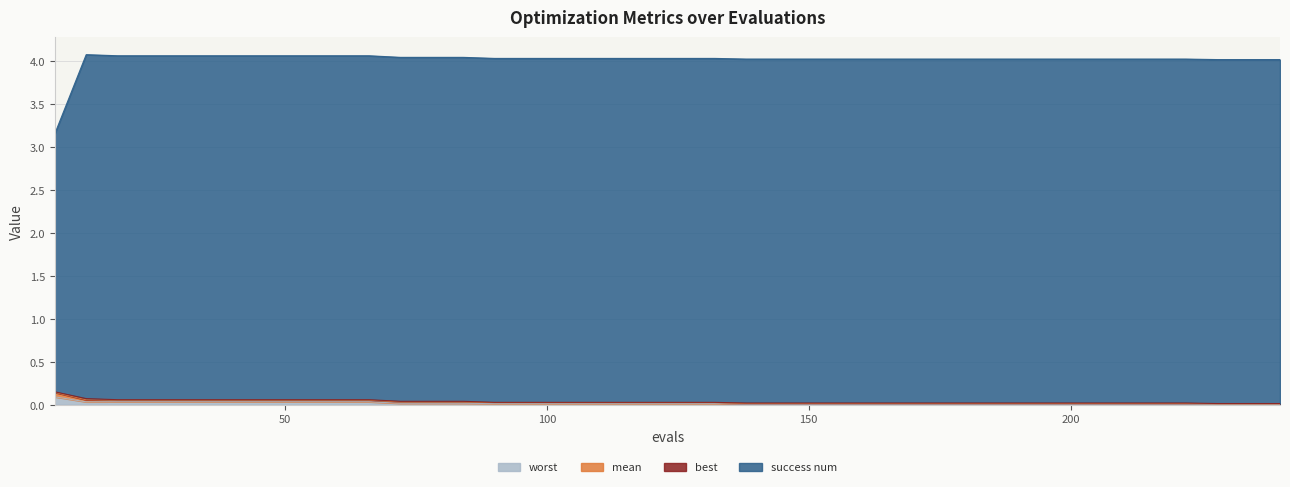

What is the total value across all series at 102?

4.1